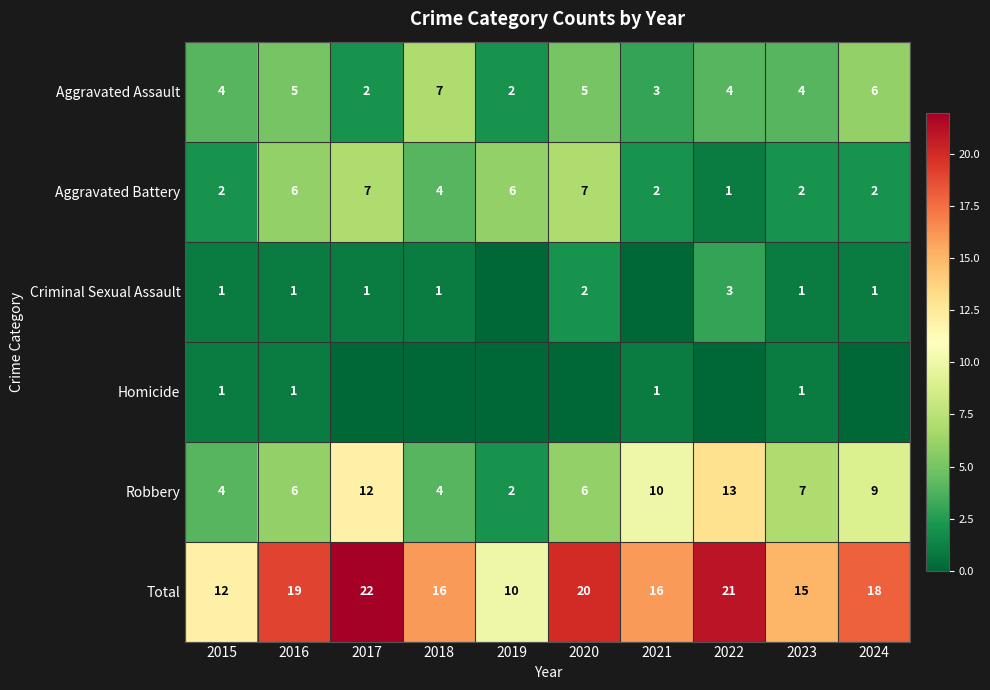

Is it true that Aggravated Assault equals 6 at 2024?

True